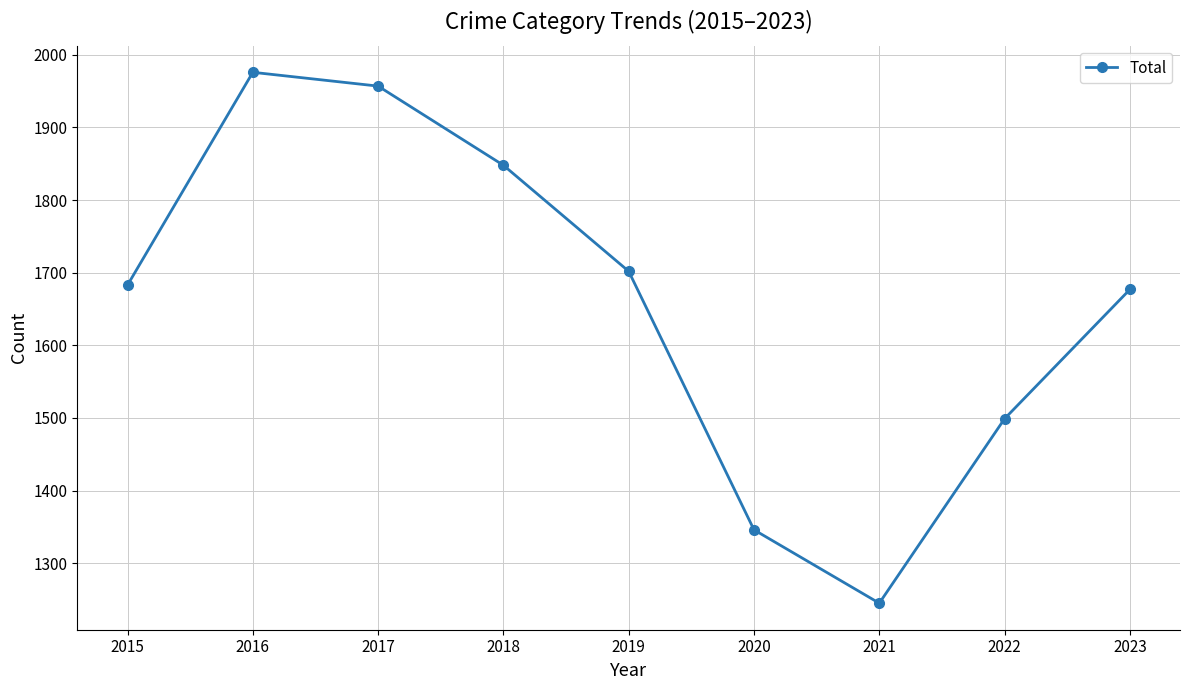

What is the approximate value at 2016, to the nearest 10?

1980